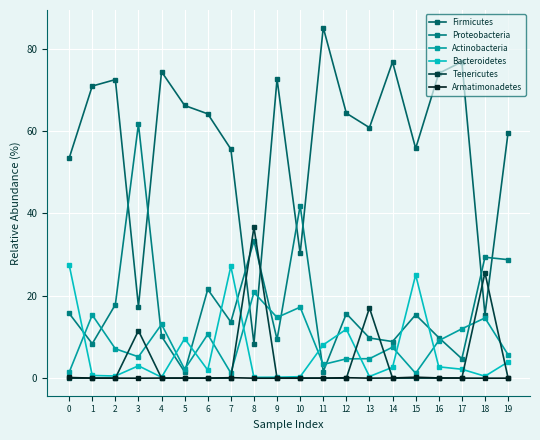

What is the highest value of the Firmicutes series?

85.1